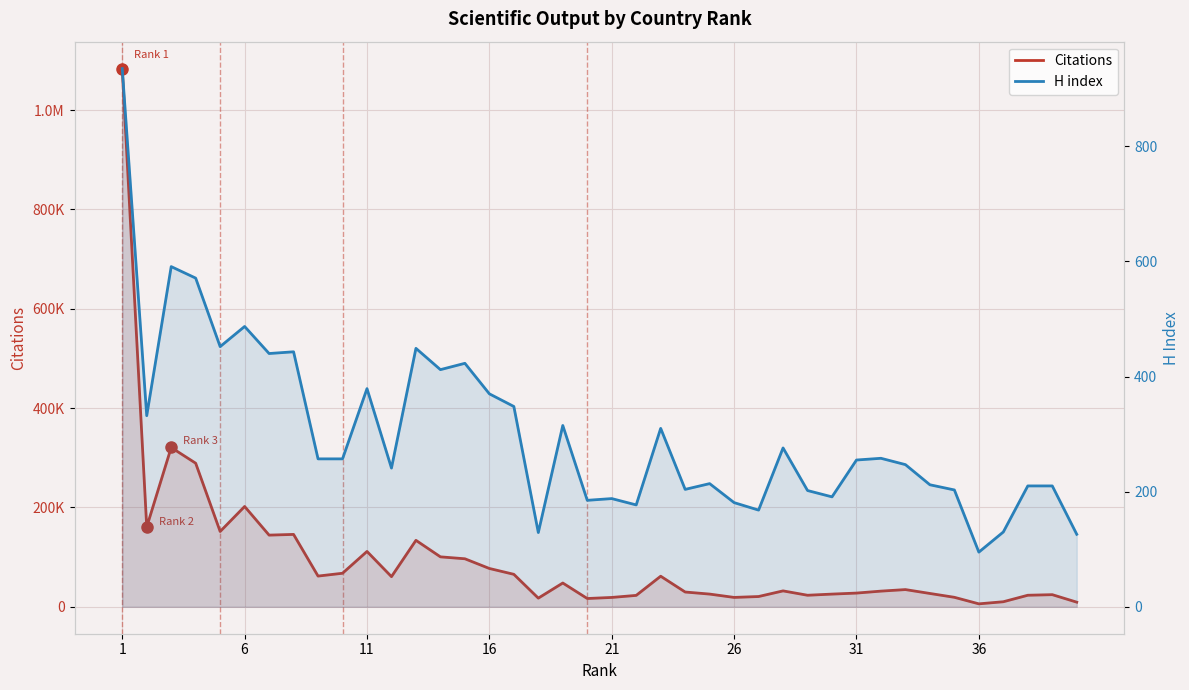

How many lines are shown in the chart?

2